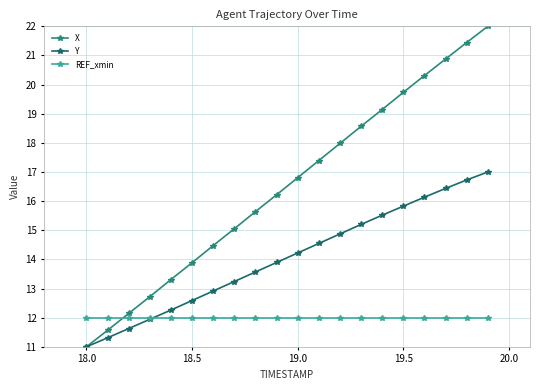

How many data points in X are above 16?

11